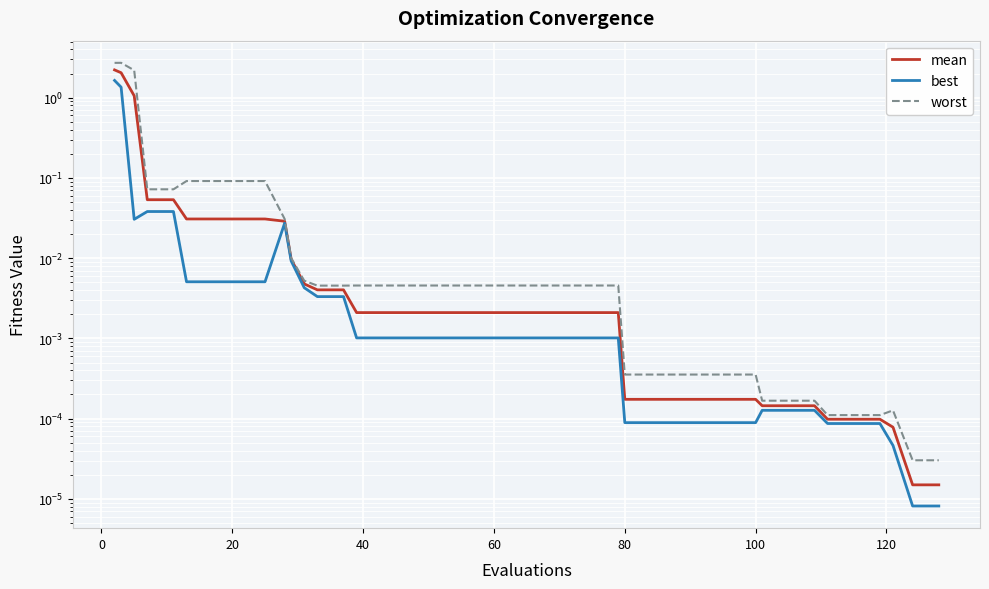

What is the highest value of the mean series?

2.2